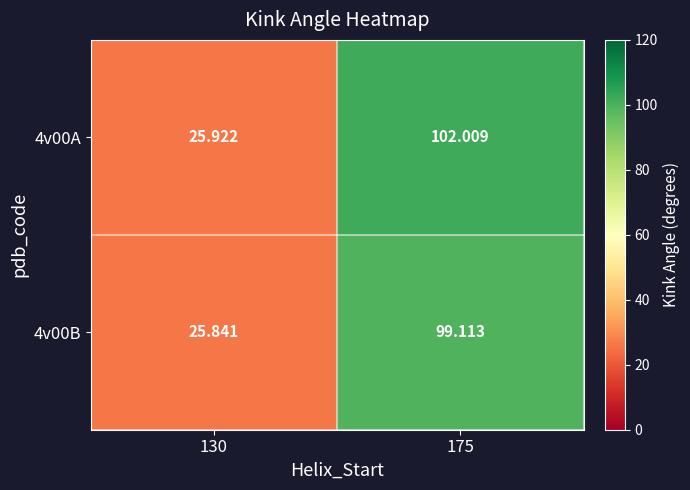

Is the value of 4v00B at 130 greater than the value of 4v00A at 175?

No